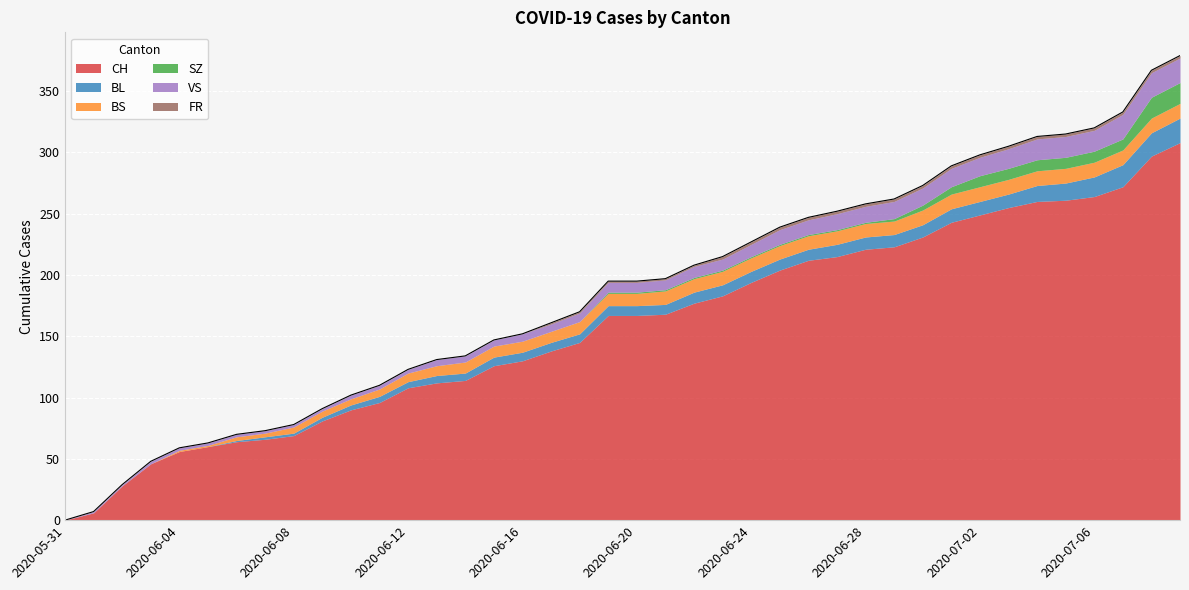

Between which two adjacent categories do BL and BS first intersect?

2020-07-03 and 2020-07-04